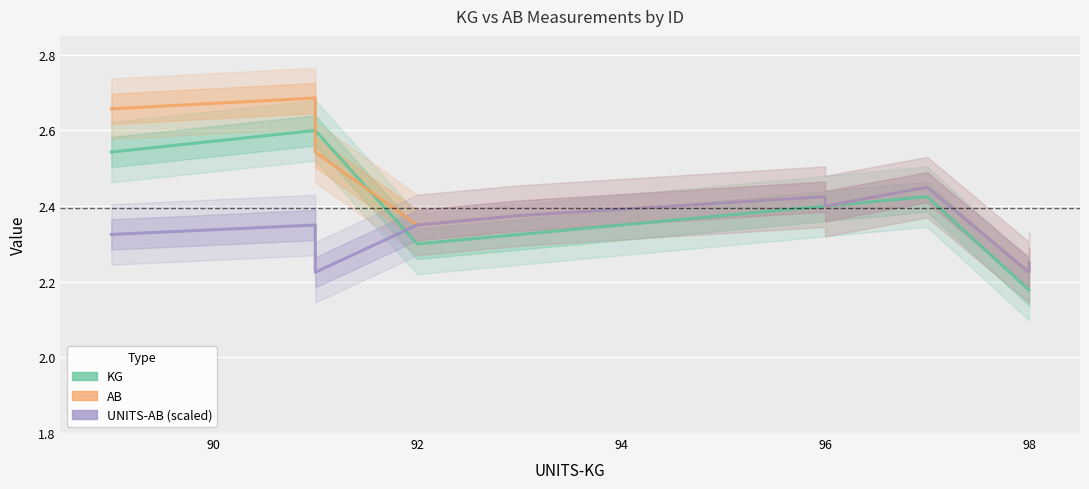

Is this an area chart (filled region under the line)?

No